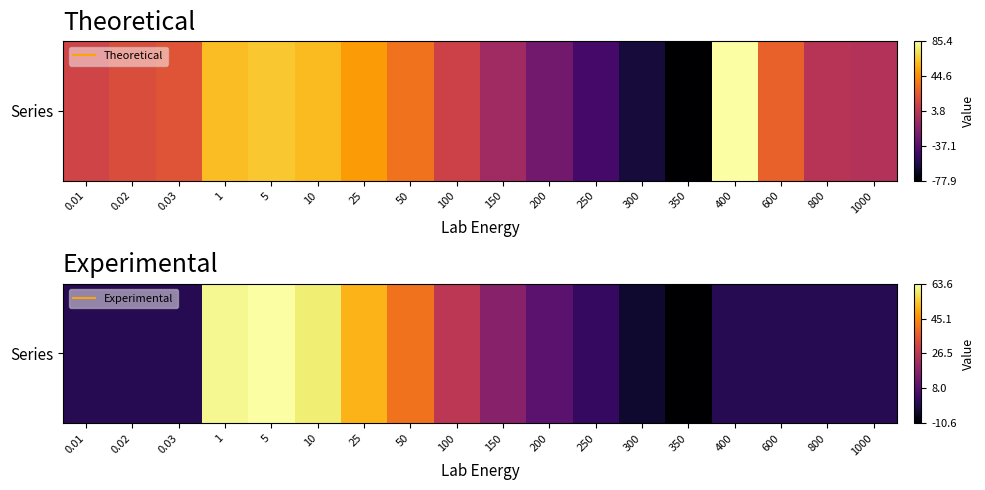

Which label corresponds to the largest value in the chart?

5